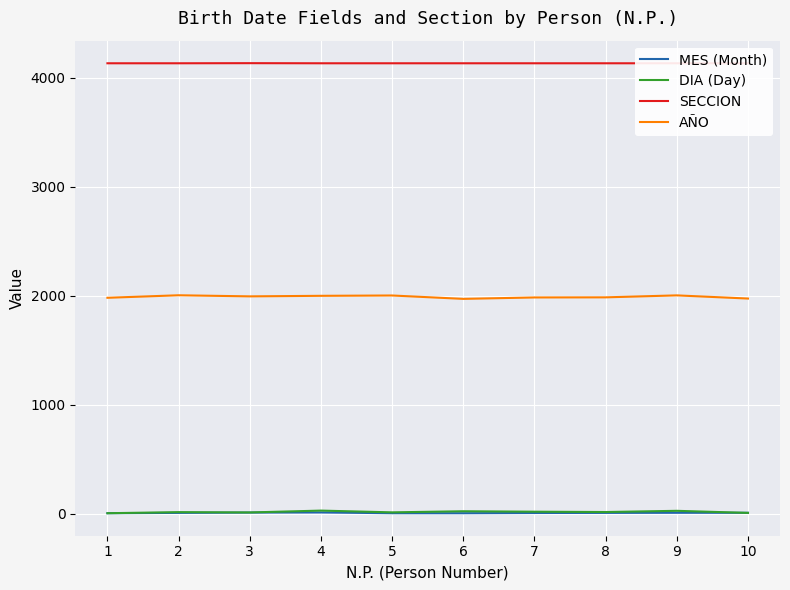

Where does the DIA (Day) series first go above 16?

4